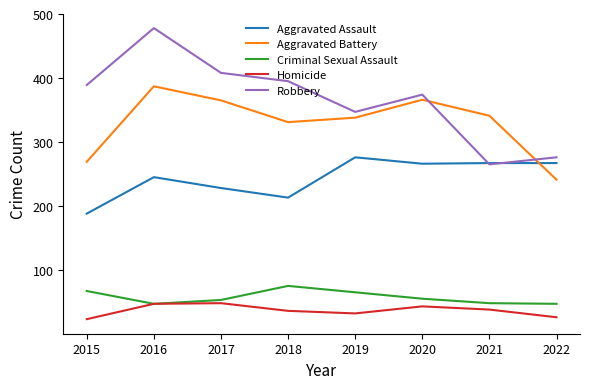

Between 2015 and 2017, which series saw the biggest shift?

Aggravated Battery